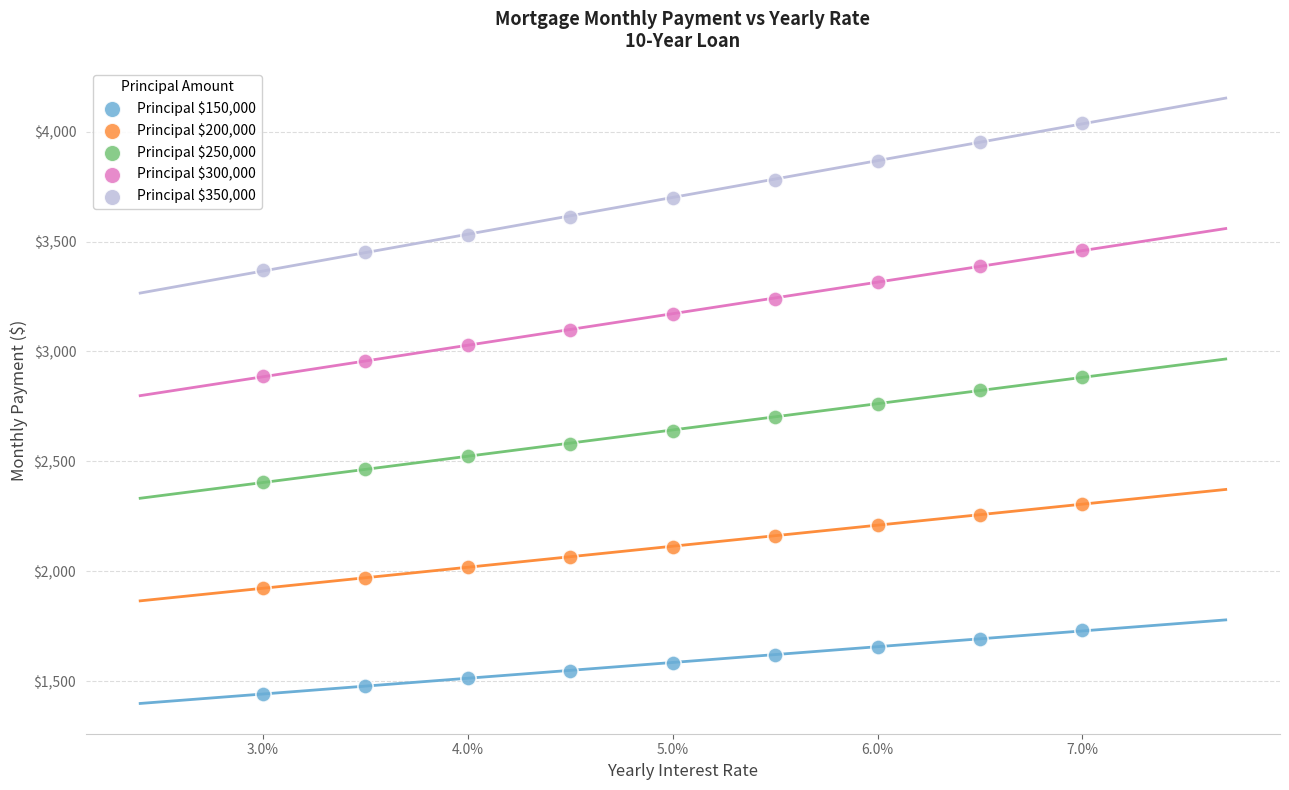

Across all data points, what is the range of X values (max minus min)?

4.0